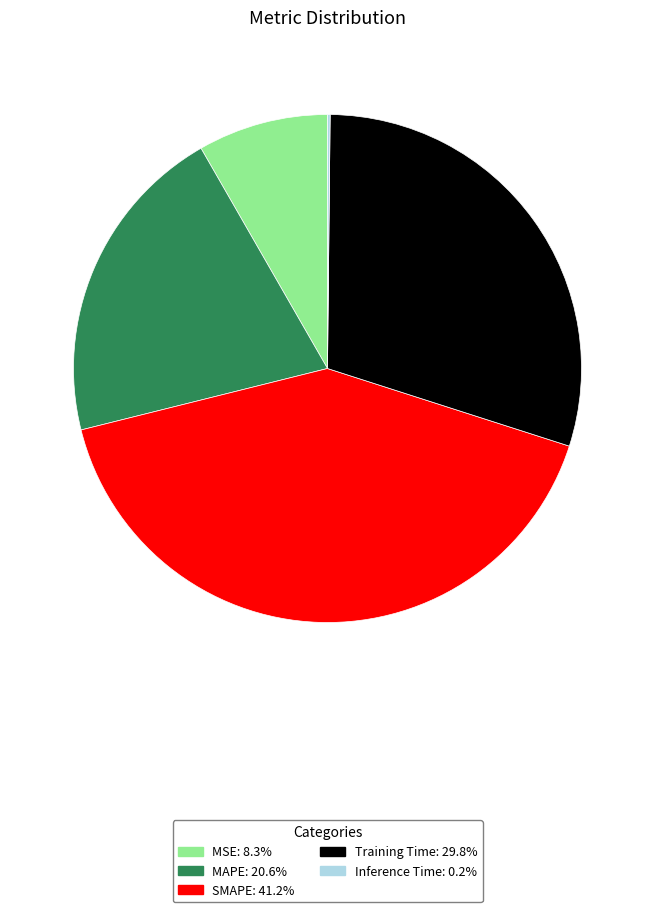

Does any single category account for the majority?

No